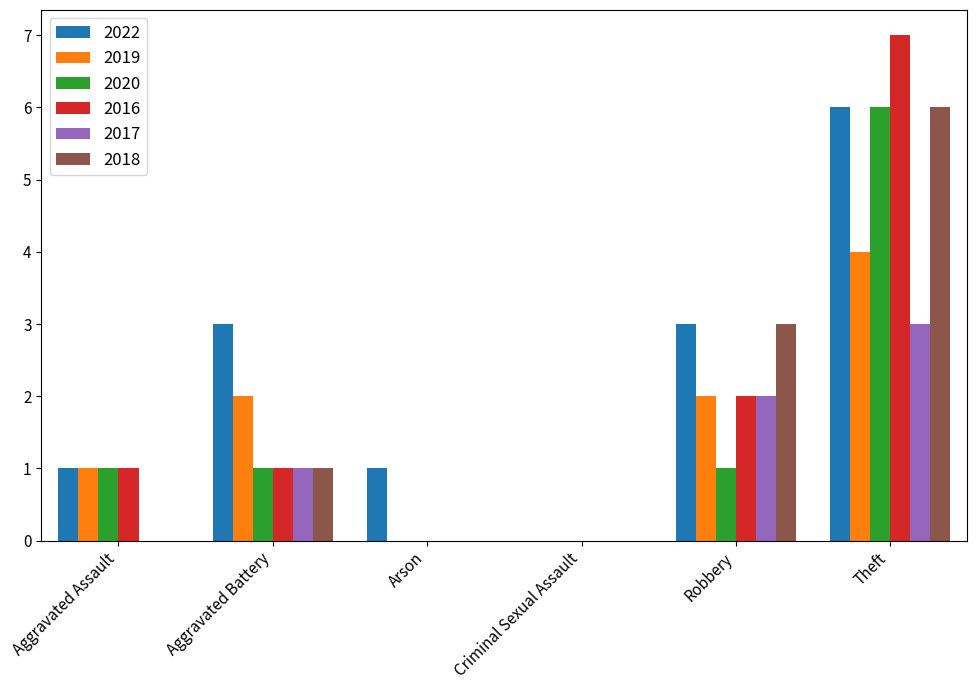

Is the value of 2018 at Aggravated Assault greater than the value of 2020 at Aggravated Battery?

No